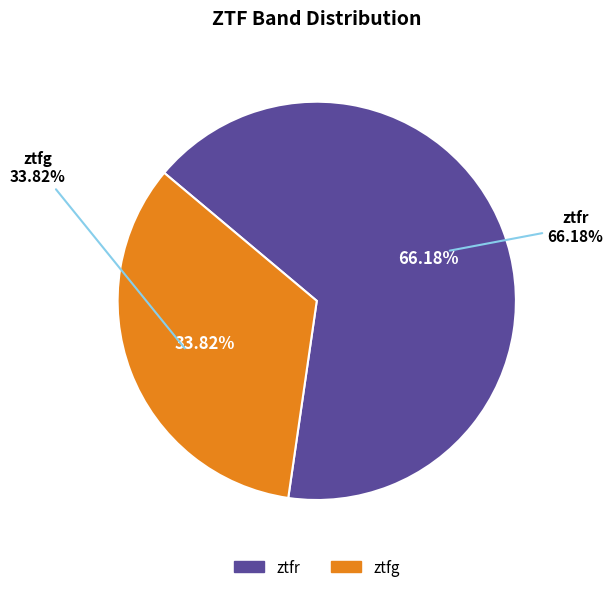

What is the smallest slice in the pie chart?

ztfg